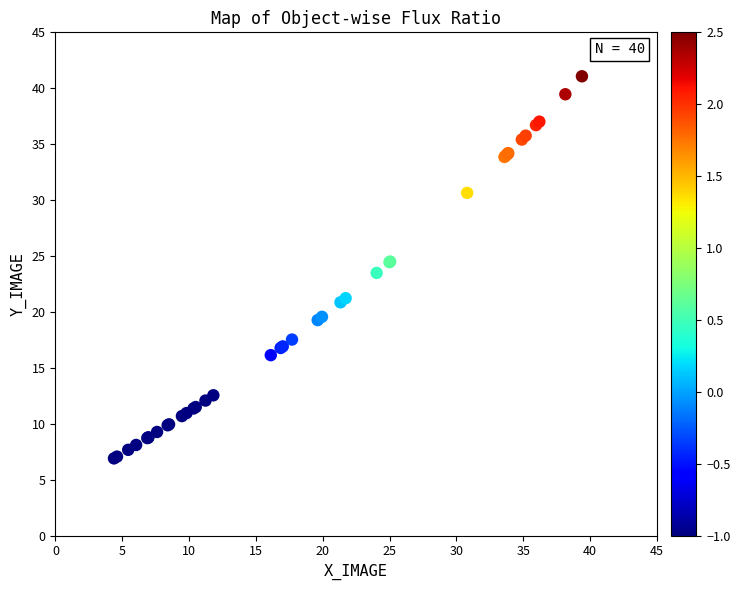

What Y value in the scatter plot is closest to 23?

23.5